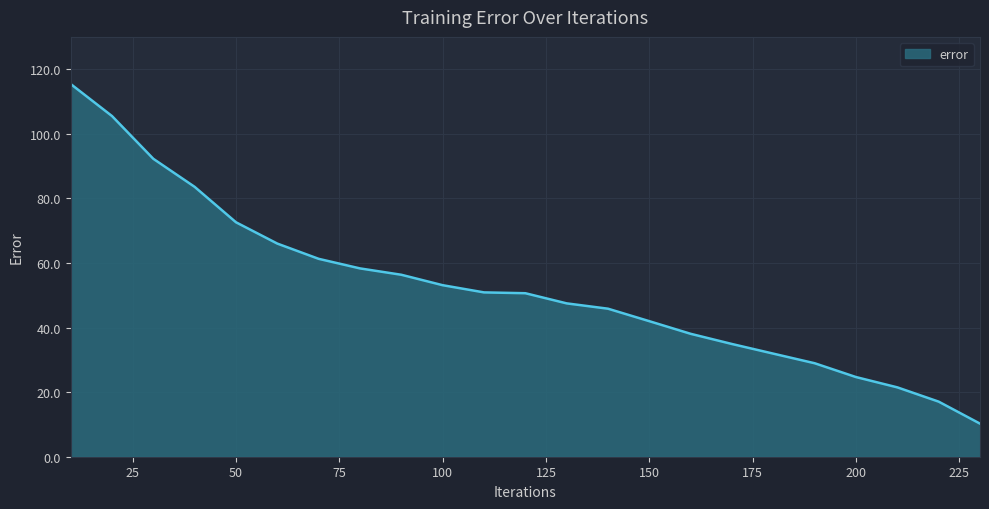

What is the maximum value shown in the chart?

115.4